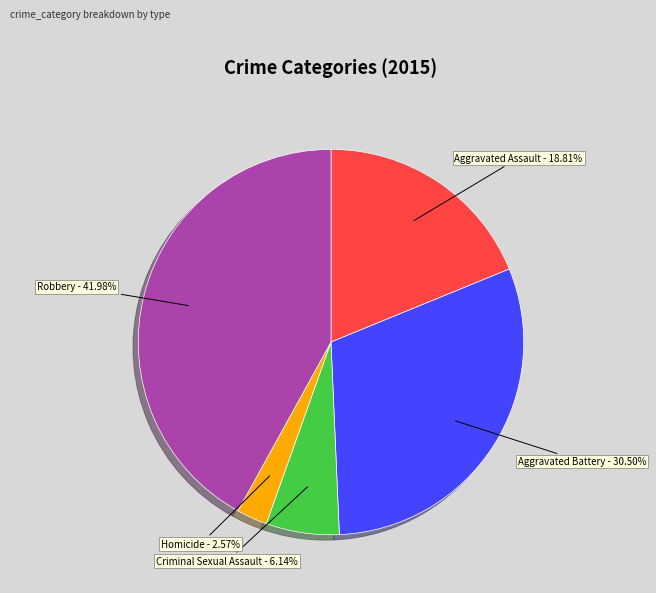

Rank the categories by value from highest to lowest.

Robbery, Aggravated Battery, Aggravated Assault, Criminal Sexual Assault, Homicide